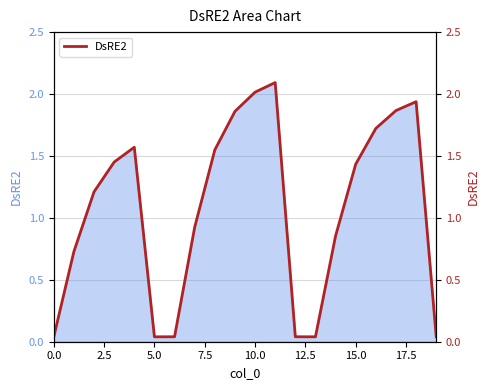

Does the chart have visible grid lines?

Yes